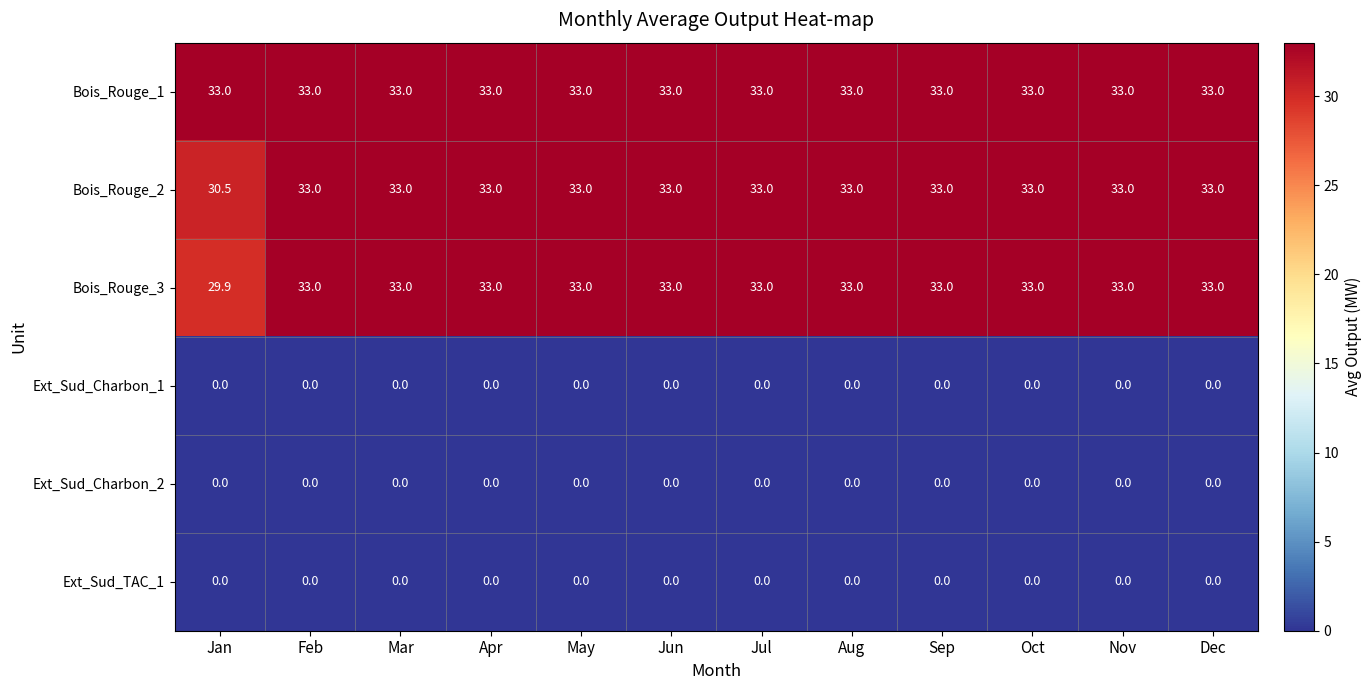

What is the difference between the highest and lowest values at Jun?

33.0